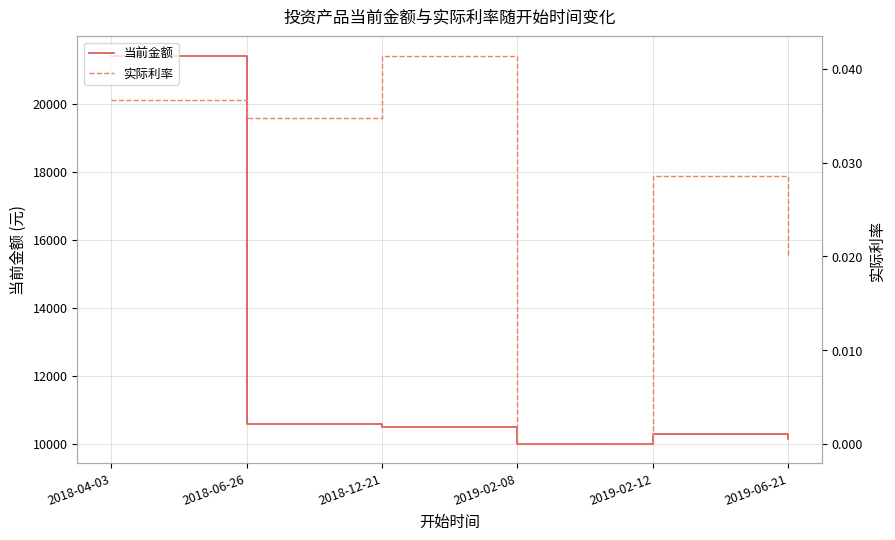

What position from the left is 2019-02-08?

4